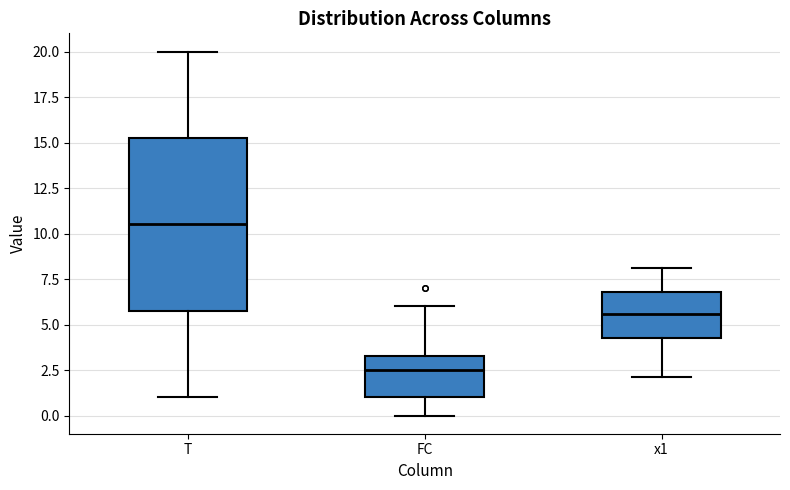

Reading left to right, read every box against the y-axis: the position of its median line, the range the box covers, and the ends of its whiskers. The values are not printed on the chart, so give them approximately, as read against the axis.

T: median 10.5, box 6.0 to 15.5, whiskers 1.0 to 20.0
FC: median 2.5, box 1.0 to 3.5, whiskers 0.0 to 6.0
x1: median 5.5, box 4.0 to 7.0, whiskers 2.0 to 8.0